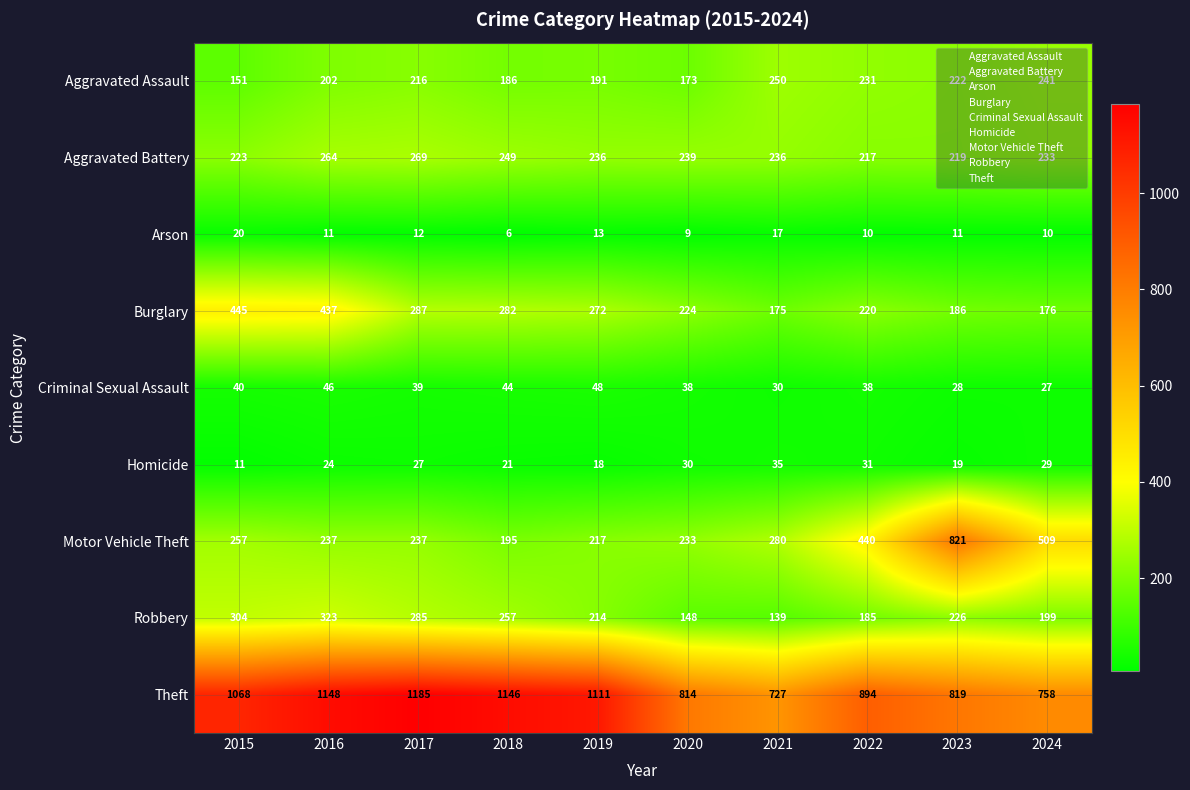

What is the sum of all Theft values?

9670